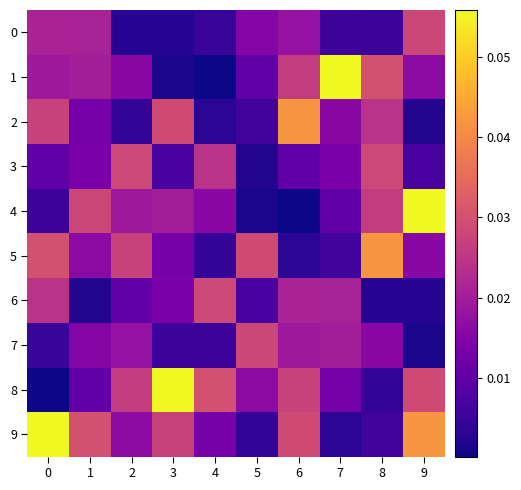

What is the total value across all series at 3?

0.2